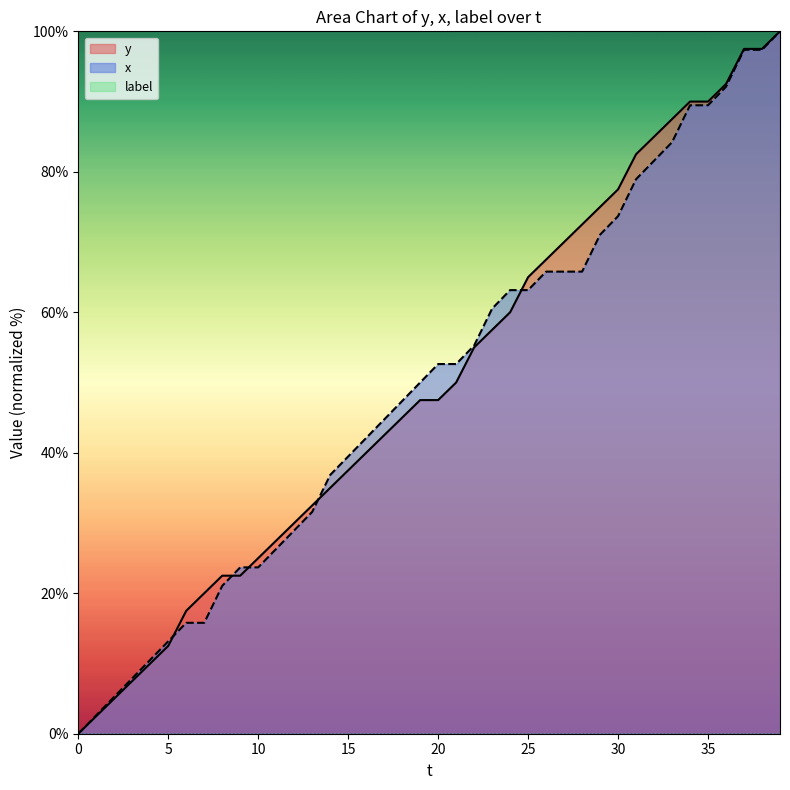

Reading right to left, extract all data points from this chart.

y: 39=100.0	38=97.5	37=97.5	36=92.5	35=90.0	34=90.0	33=87.5	32=85.0	31=82.5	30=77.5	29=75.0	28=72.5	27=70.0	26=67.5	25=65.0	24=60.0	23=57.5	22=55.0	21=50.0	20=47.5	19=47.5	18=45.0	17=42.5	16=40.0	15=37.5	14=35.0	13=32.5	12=30.0	11=27.5	10=25.0	9=22.5	8=22.5	7=20.0	6=17.5	5=12.5	4=10.0	3=7.5	2=5.0	1=2.5	0=0.0
x: 39=100.0	38=97.4	37=97.4	36=92.1	35=89.5	34=89.5	33=84.2	32=81.6	31=78.9	30=73.7	29=71.1	28=65.8	27=65.8	26=65.8	25=63.2	24=63.2	23=60.5	22=55.3	21=52.6	20=52.6	19=50.0	18=47.4	17=44.7	16=42.1	15=39.5	14=36.8	13=31.6	12=28.9	11=26.3	10=23.7	9=23.7	8=21.1	7=15.8	6=15.8	5=13.2	4=10.5	3=7.9	2=5.3	1=2.6	0=0.0